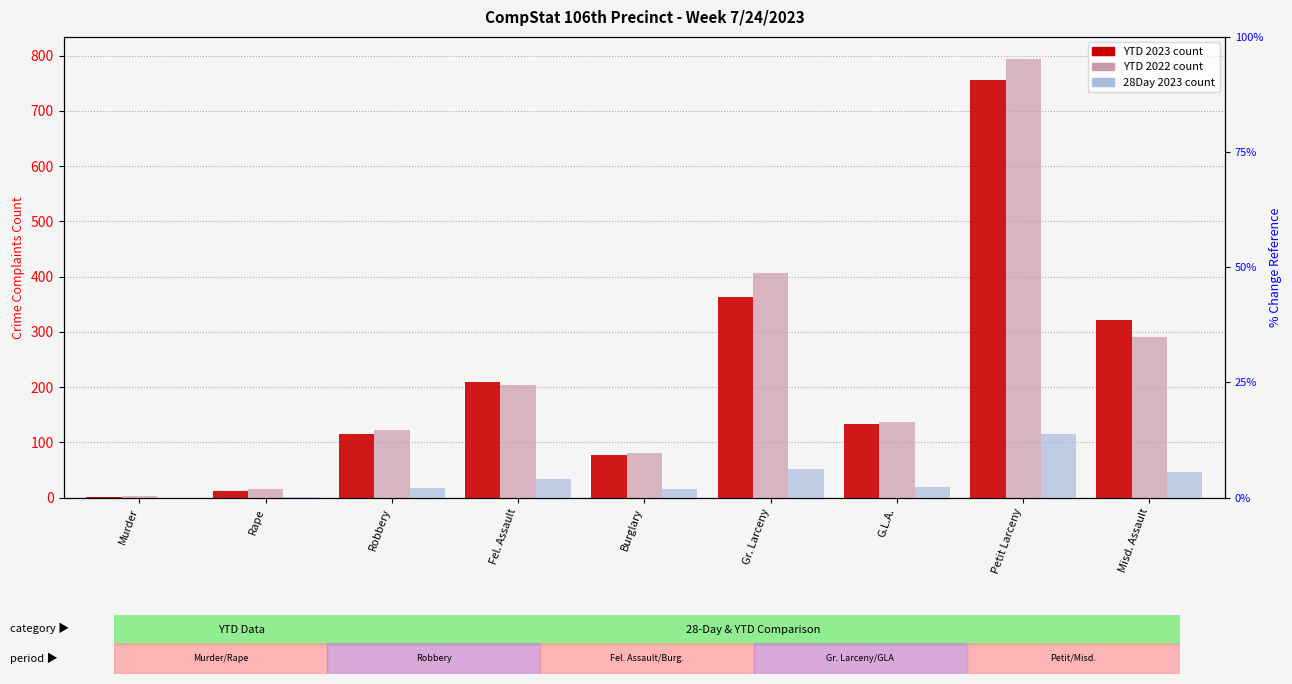

What is the value of the YTD 2023 bar at the 1st from the left?

1